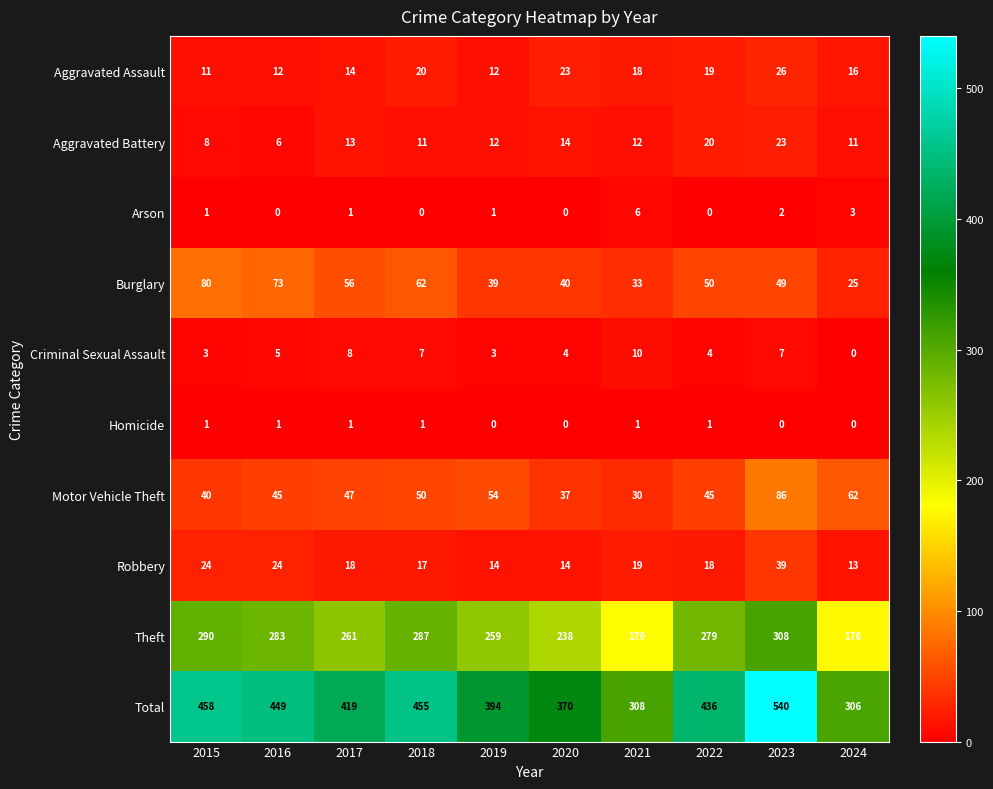

Where is Theft nearest to the value 242?

2020